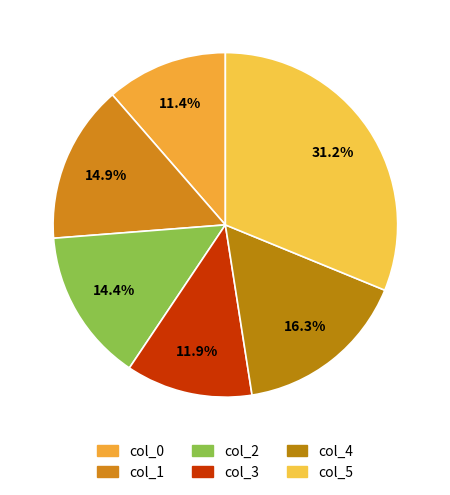

How many slices are in this pie chart?

6